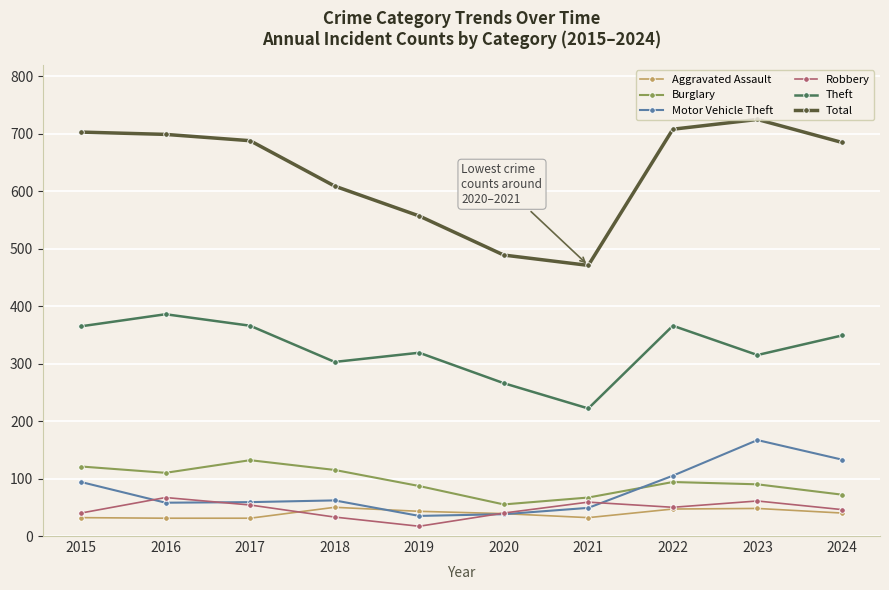

The value of Total at 2020 is 489. True or false?

True